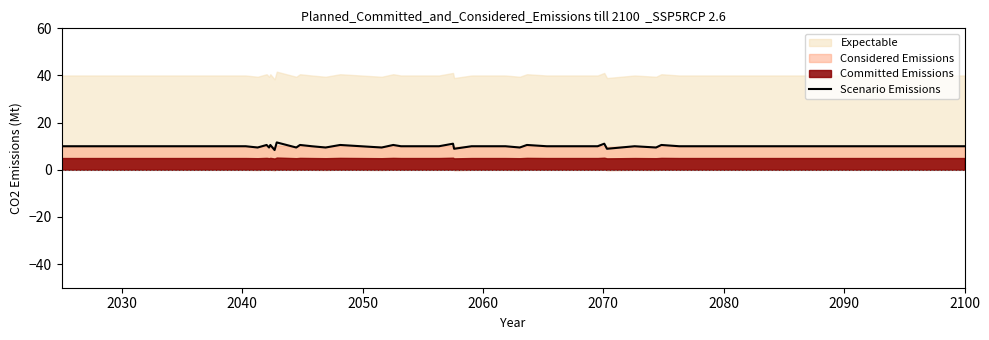

How many lines are shown in the chart?

1